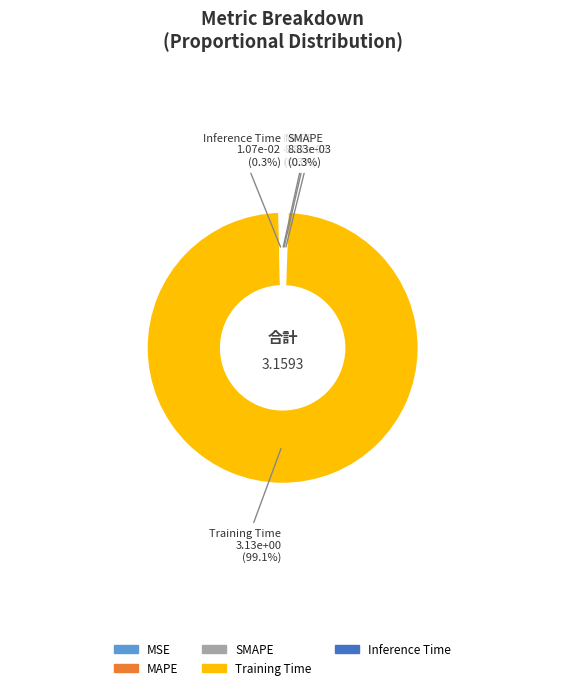

To the nearest percent, what is the difference between the largest and smallest slice percentages?

99%